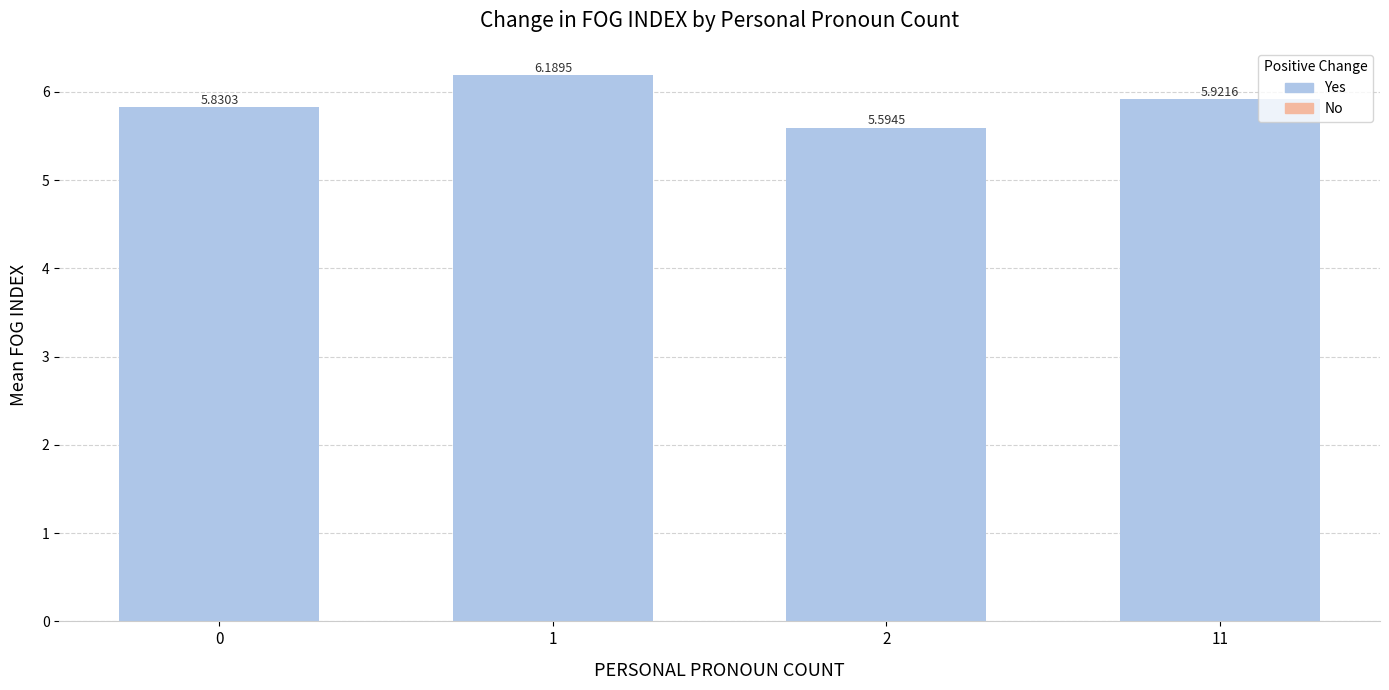

List the labels in order of value, smallest first.

2, 0, 11, 1